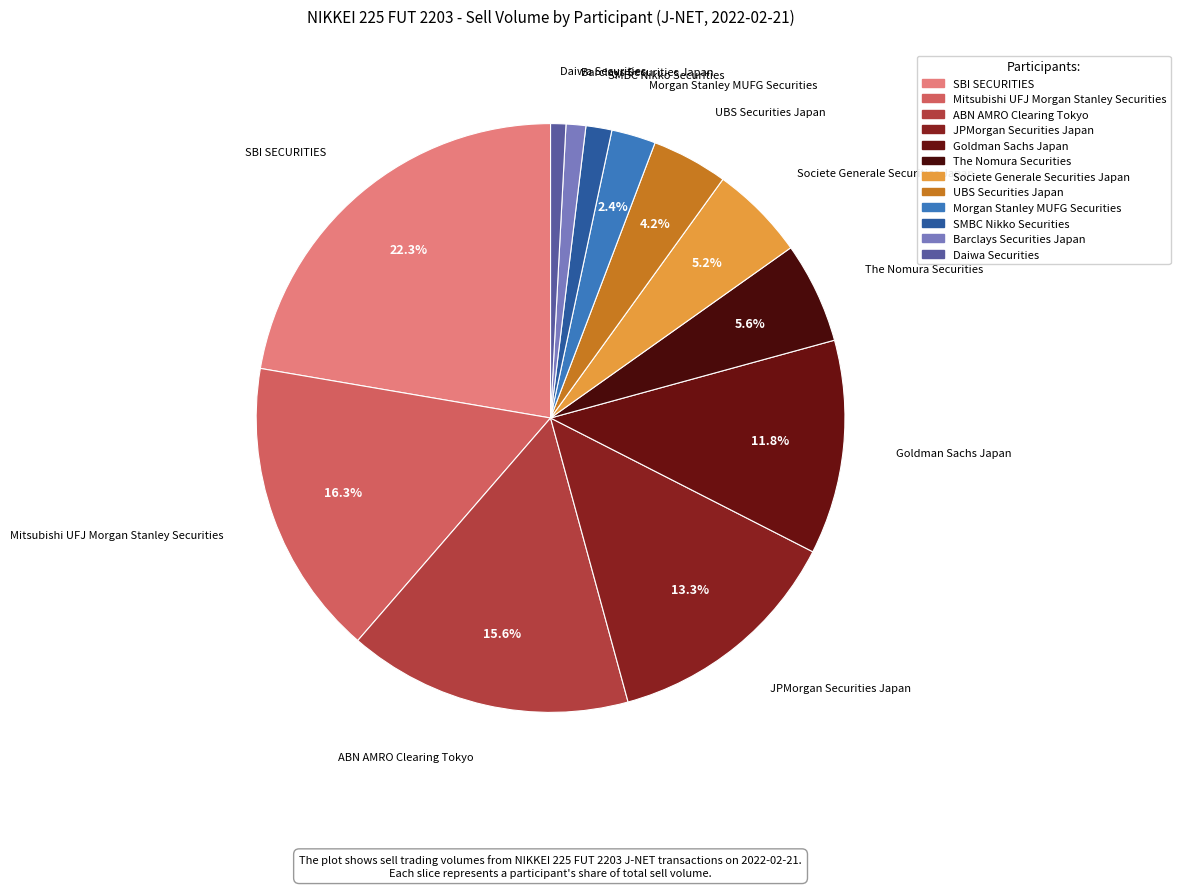

How many slices are in this pie chart?

12